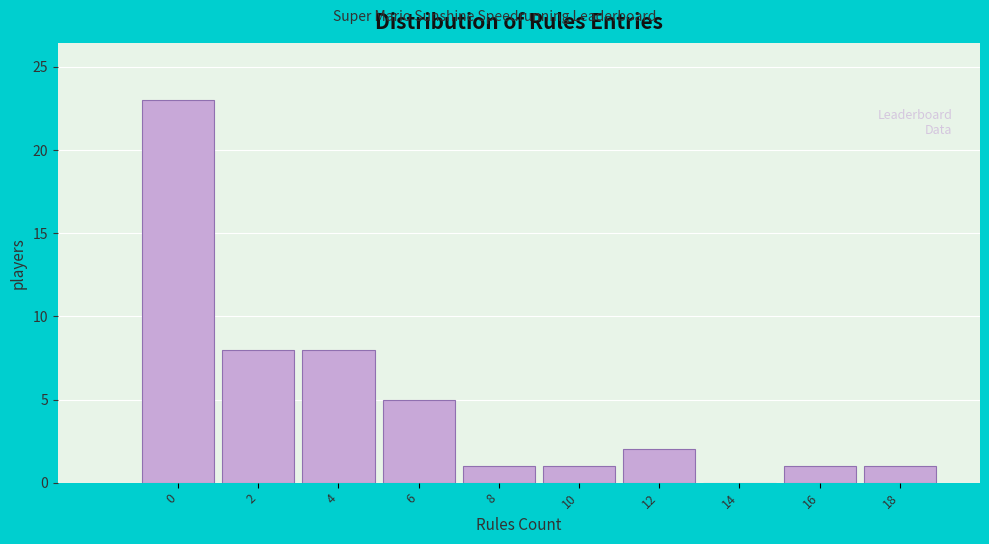

Reading left to right, extract all data points from this chart.

0=23	2=8	4=8	6=5	8=1	10=1	12=2	14=0	16=1	18=1